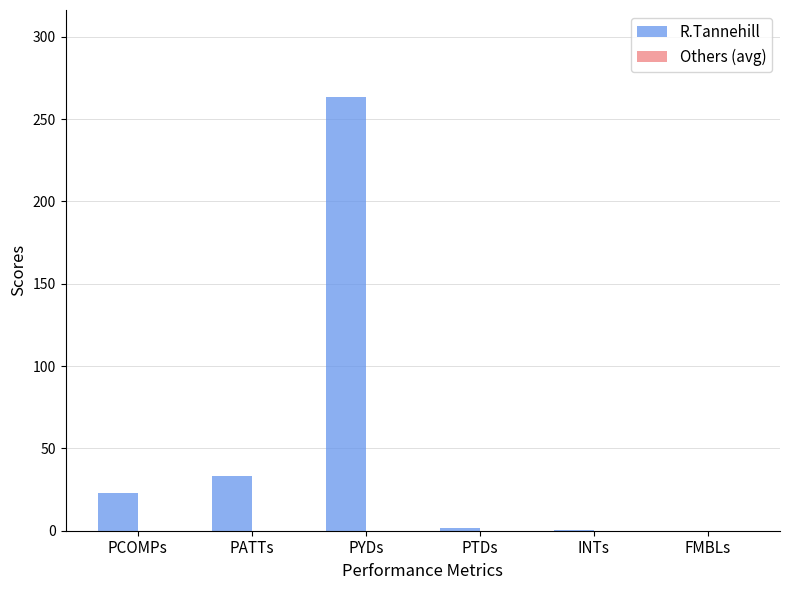

The value at PYDs is 263.6. True or false?

True